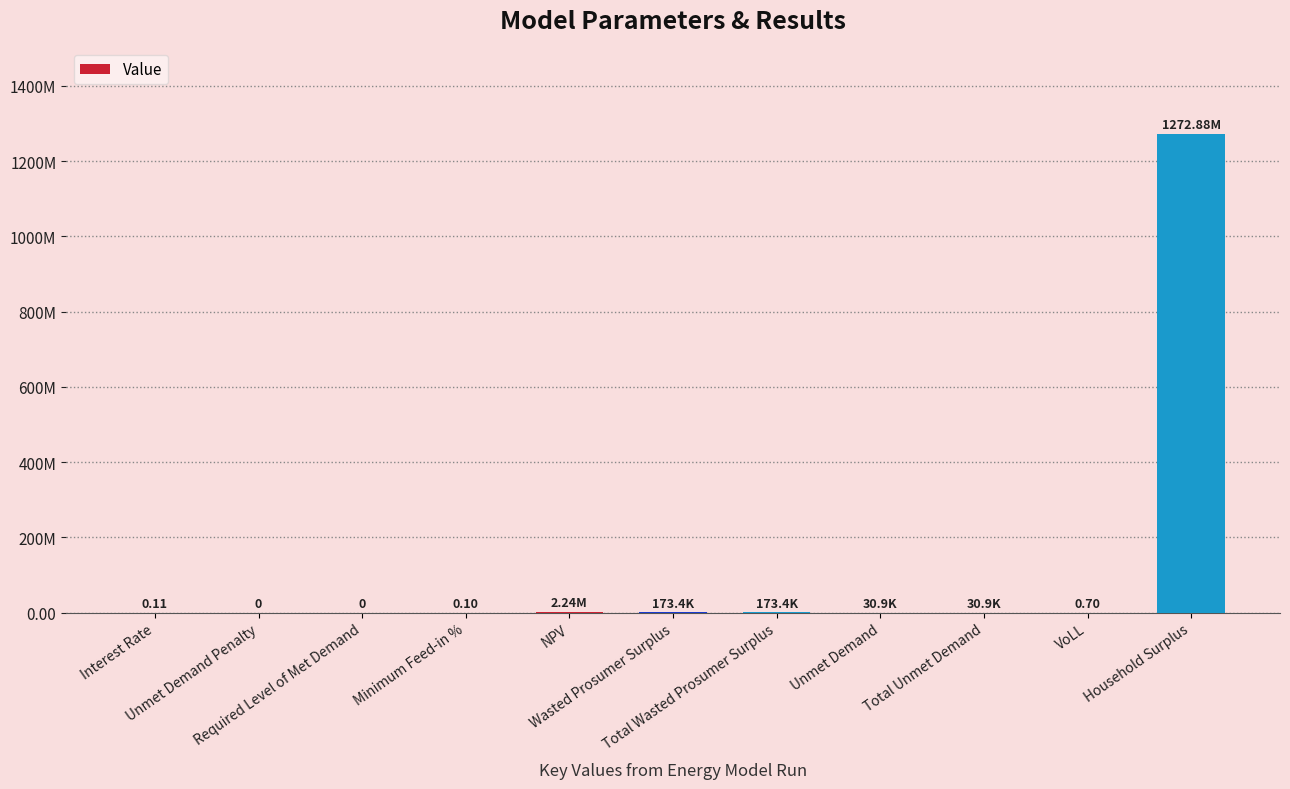

What is the approximate value at VoLL?

0.7